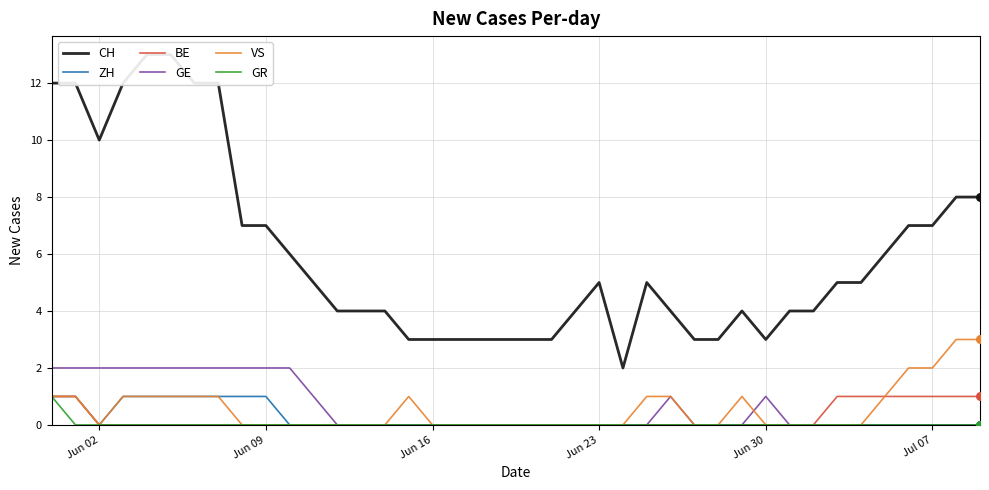

What are all the series names shown in the legend?

CH, ZH, BE, GE, VS, GR